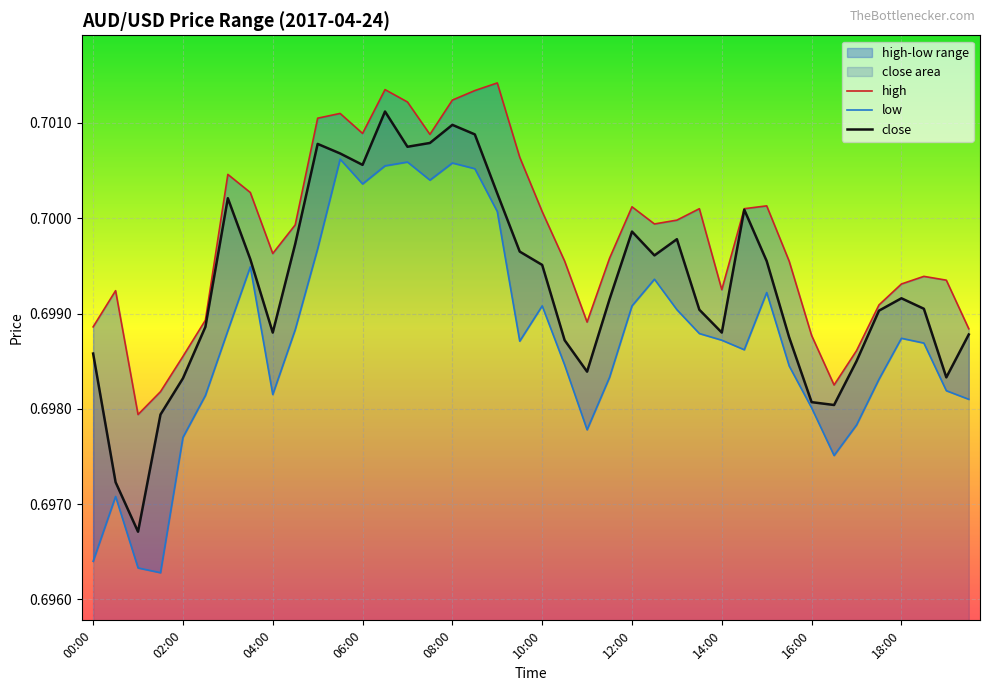

The value of close at 10:00 is 1.2. True or false?

False